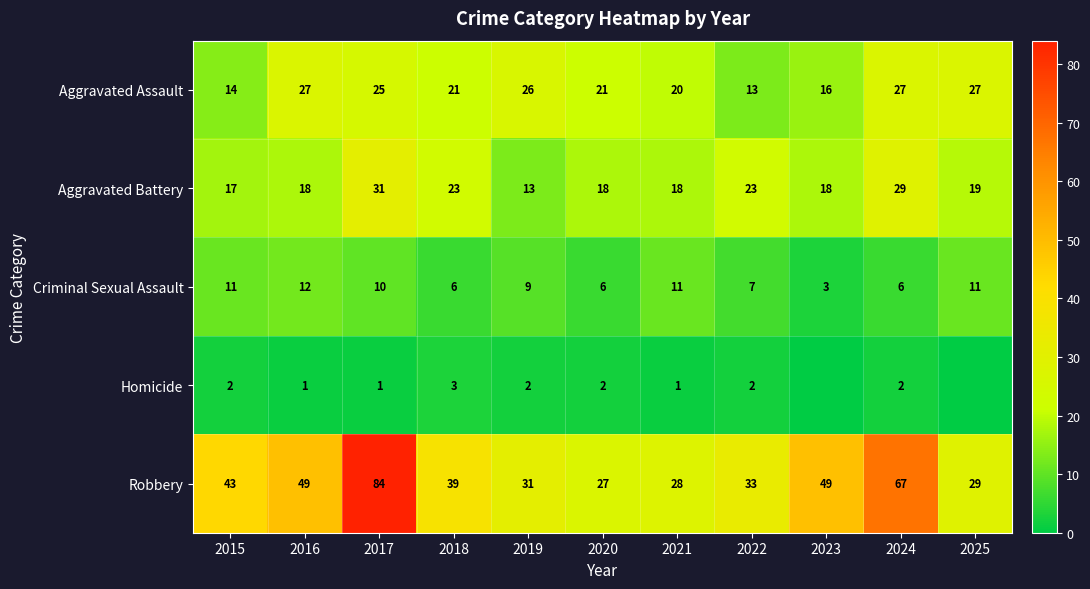

What is the greatest value displayed?

84